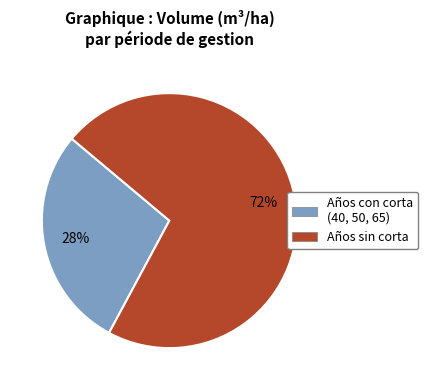

Count the number of slices in the pie.

2